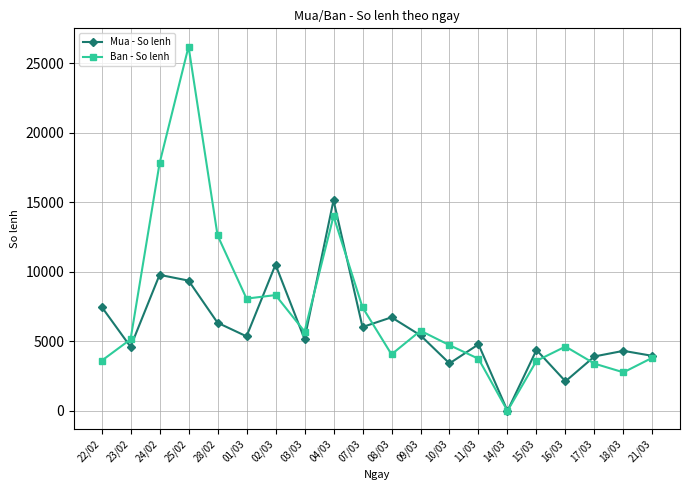

Count the number of categories in the chart.

20